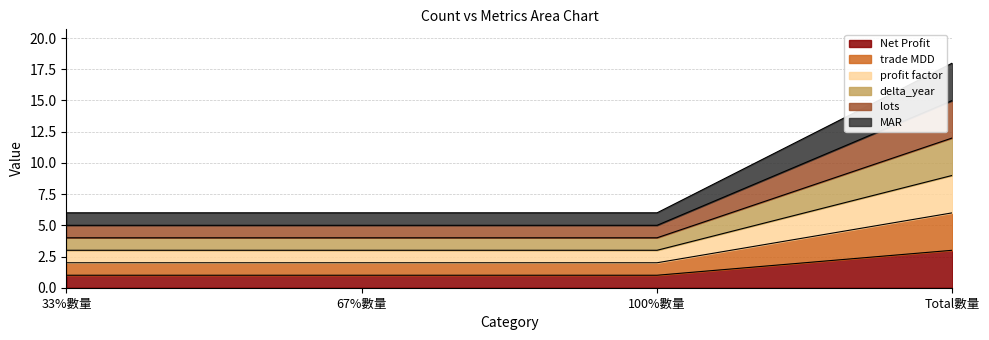

What is the label of the 1st point from the left?

33%數量